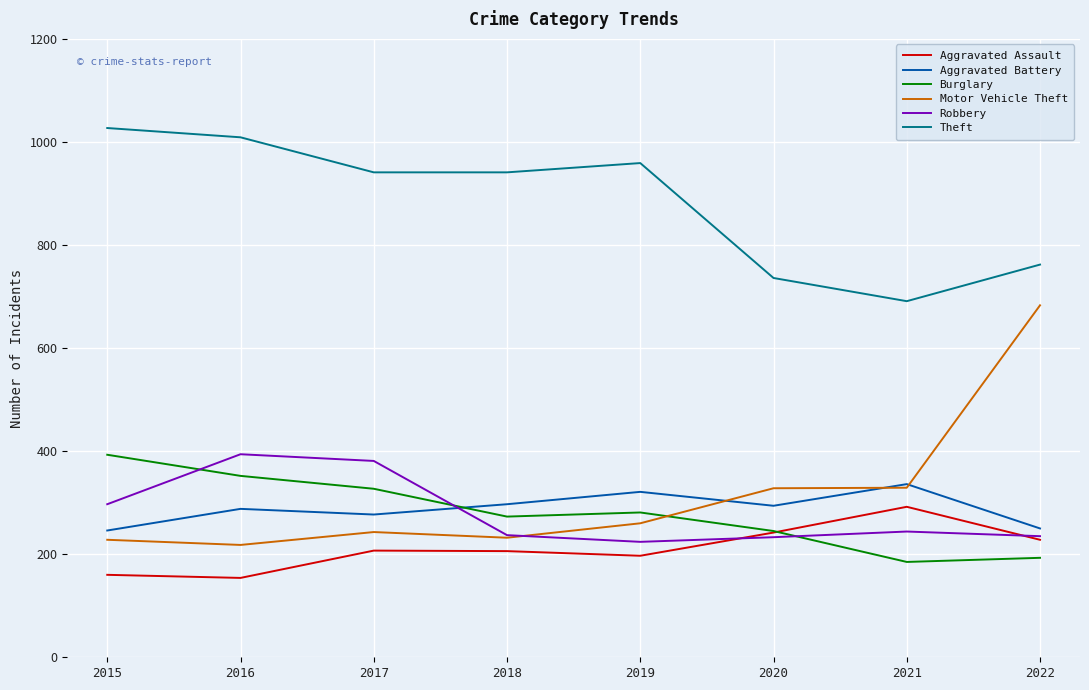

At which label does Aggravated Assault reach its peak?

2021